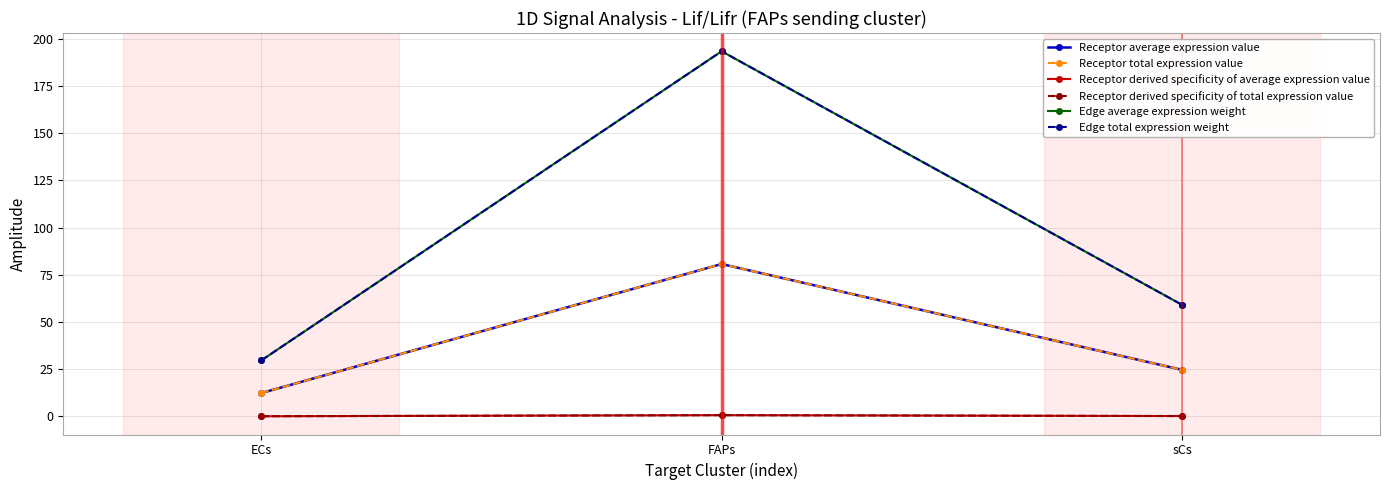

At sCs, list the series in order from smallest to largest.

Receptor derived specificity of average expression value, Receptor derived specificity of total expression value, Receptor average expression value, Receptor total expression value, Edge average expression weight, Edge total expression weight